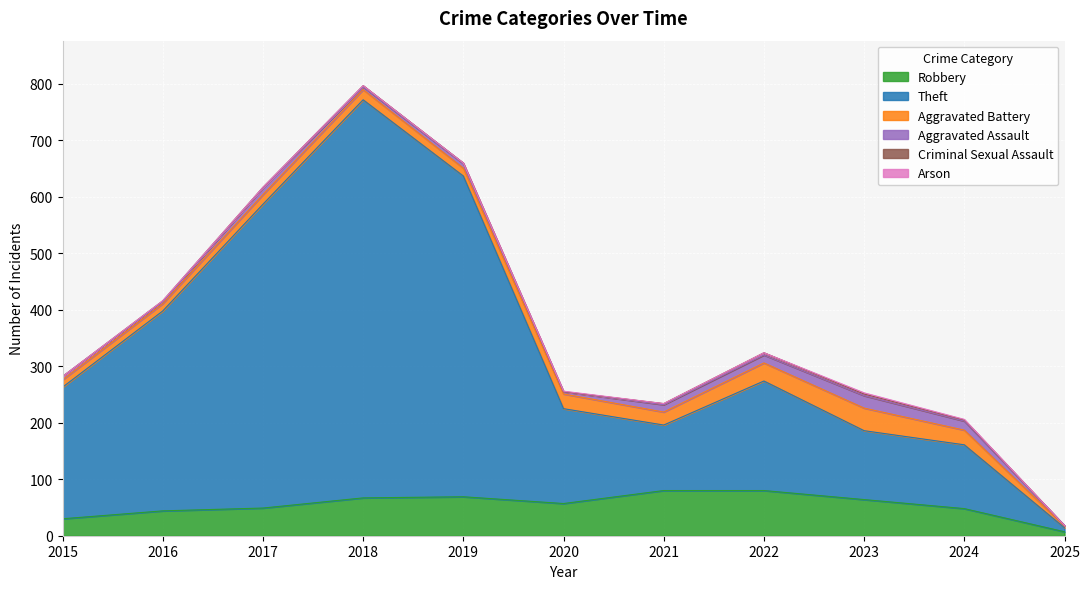

List the labels in order of Arson value, smallest first.

2015, 2016, 2017, 2018, 2019, 2021, 2022, 2025, 2020, 2024, 2023